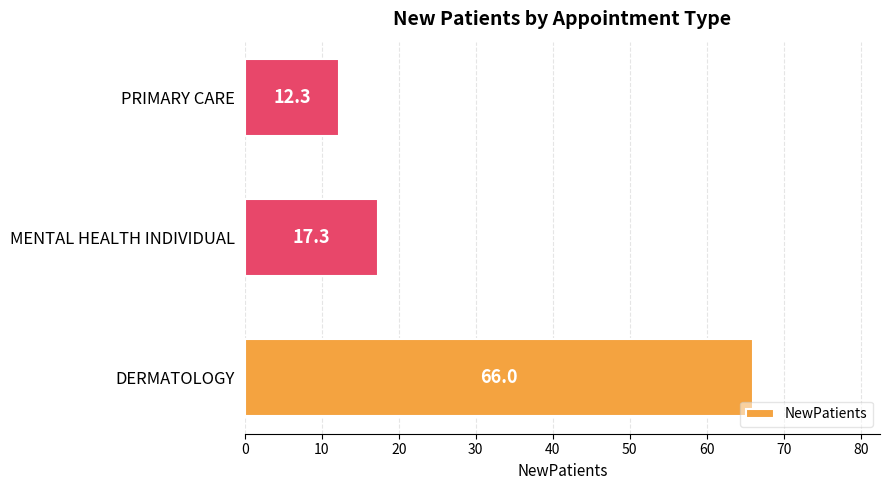

What is the approximate value at DERMATOLOGY?

66.0